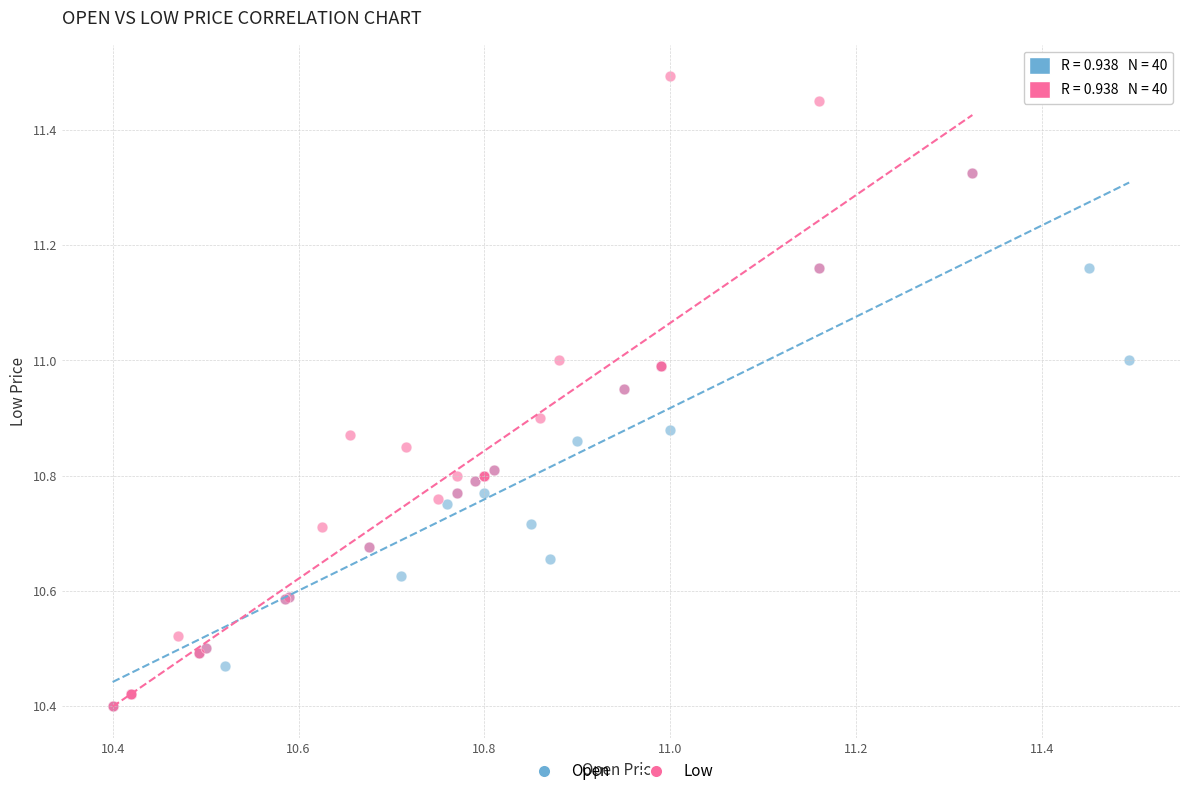

Which series has the widest spread of Y values?

Low